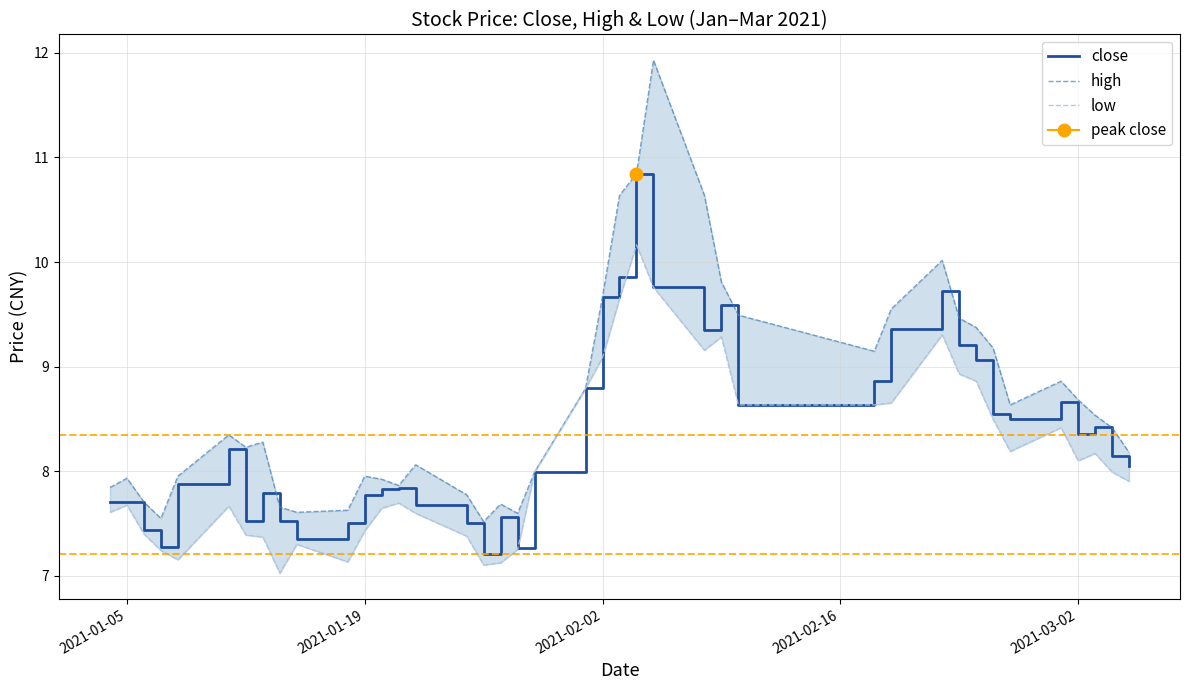

What is the lowest value of the close series?

7.2